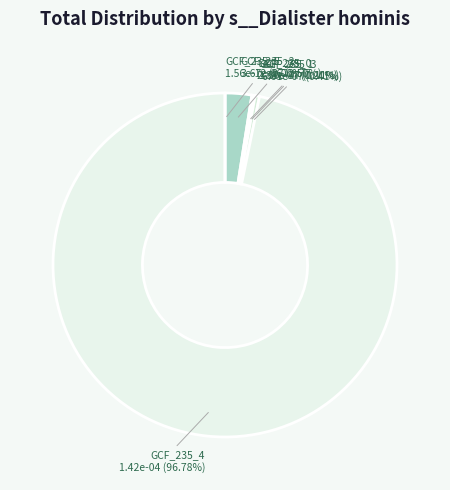

Is label_GCF_000242435_2.fasta the majority of the pie?

No